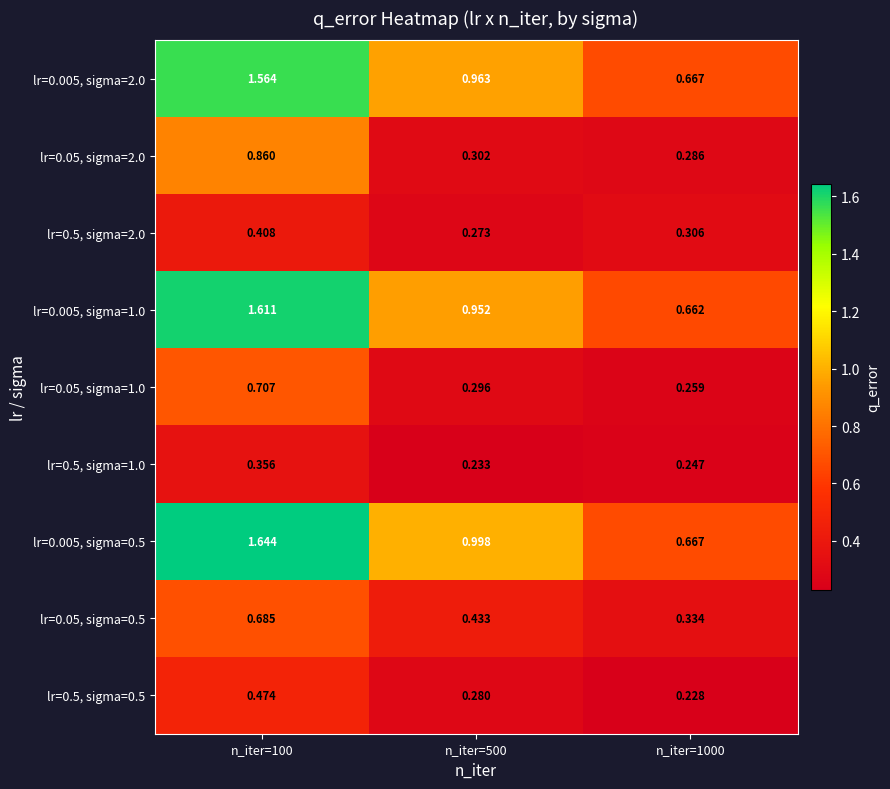

Is the value of lr=0.05, sigma=2.0 at n_iter=500 greater than the value of lr=0.05, sigma=0.5 at n_iter=1000?

No